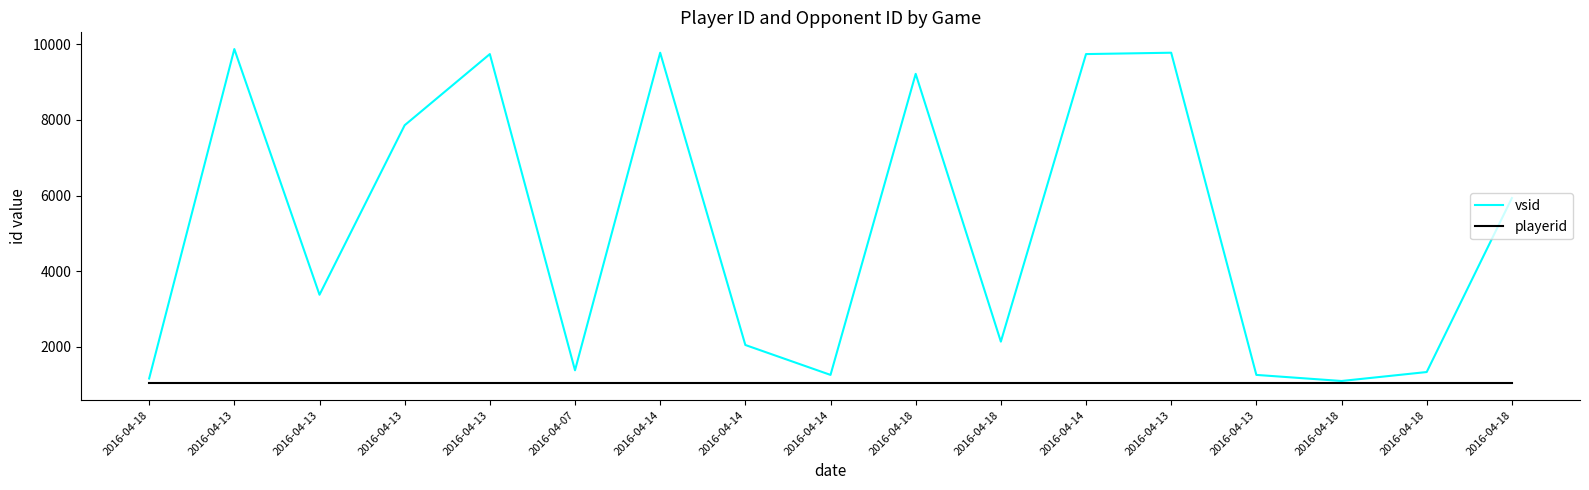

True or false: vsid and playerid intersect in this chart.

False